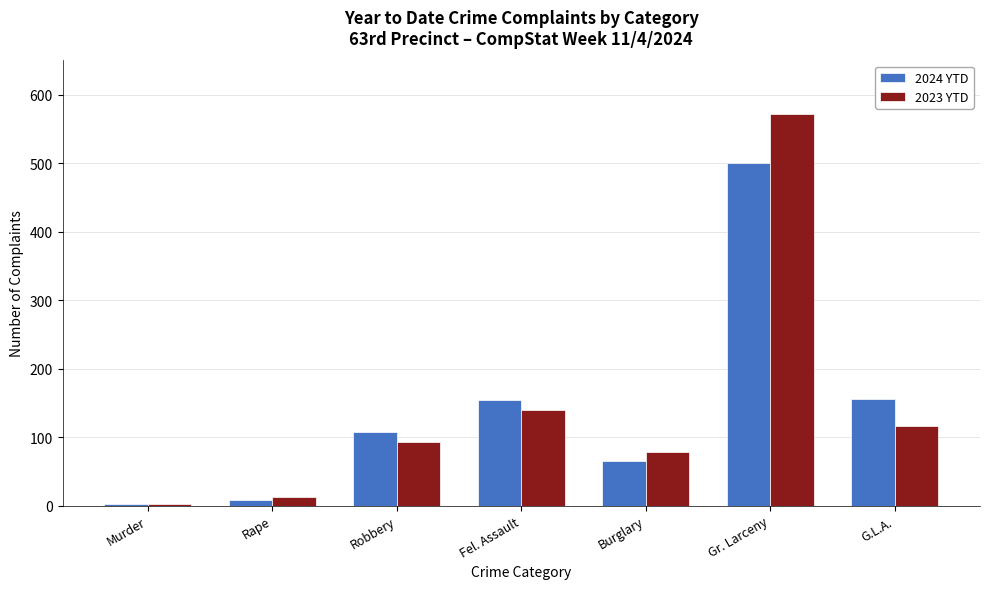

Is it true that 2024 YTD equals 33 at Fel. Assault?

False